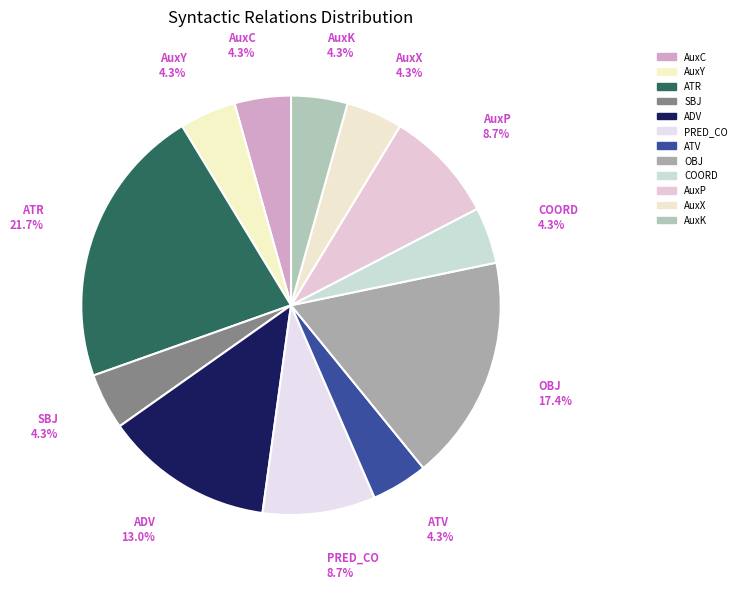

To the nearest percent, what percentage of the pie is AuxP?

9%